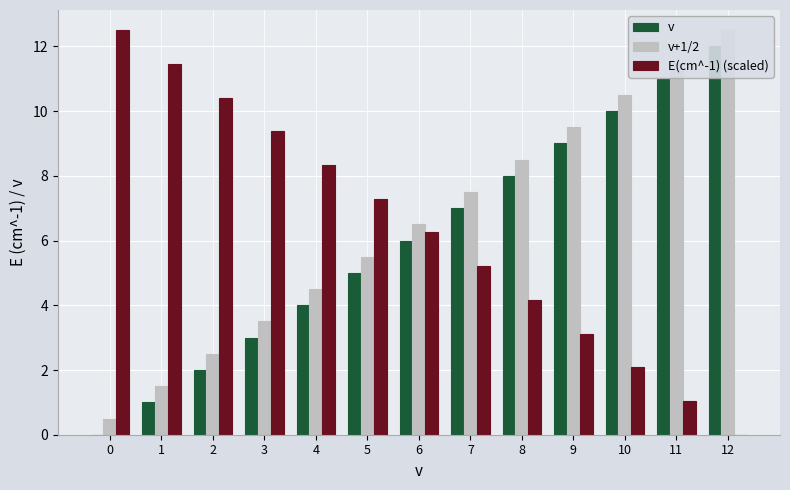

What is the difference between the second highest and minimum values in the v series?

11.0